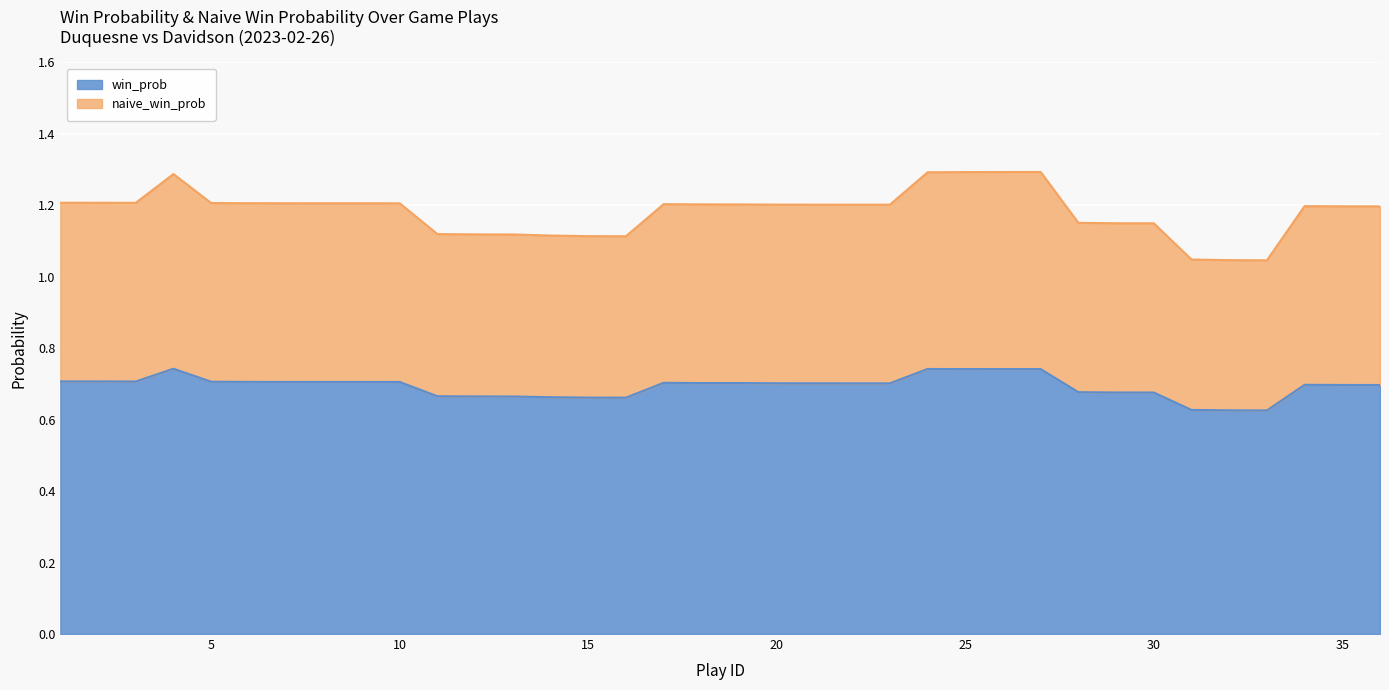

What is the total value across all series at 25?

1.3